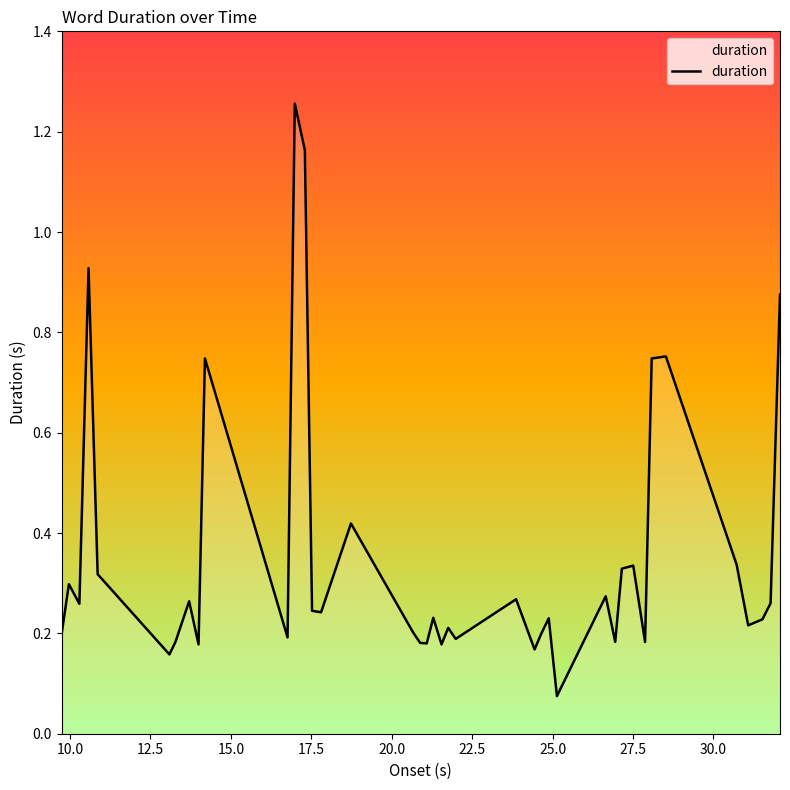

Count the number of categories in the chart.

40